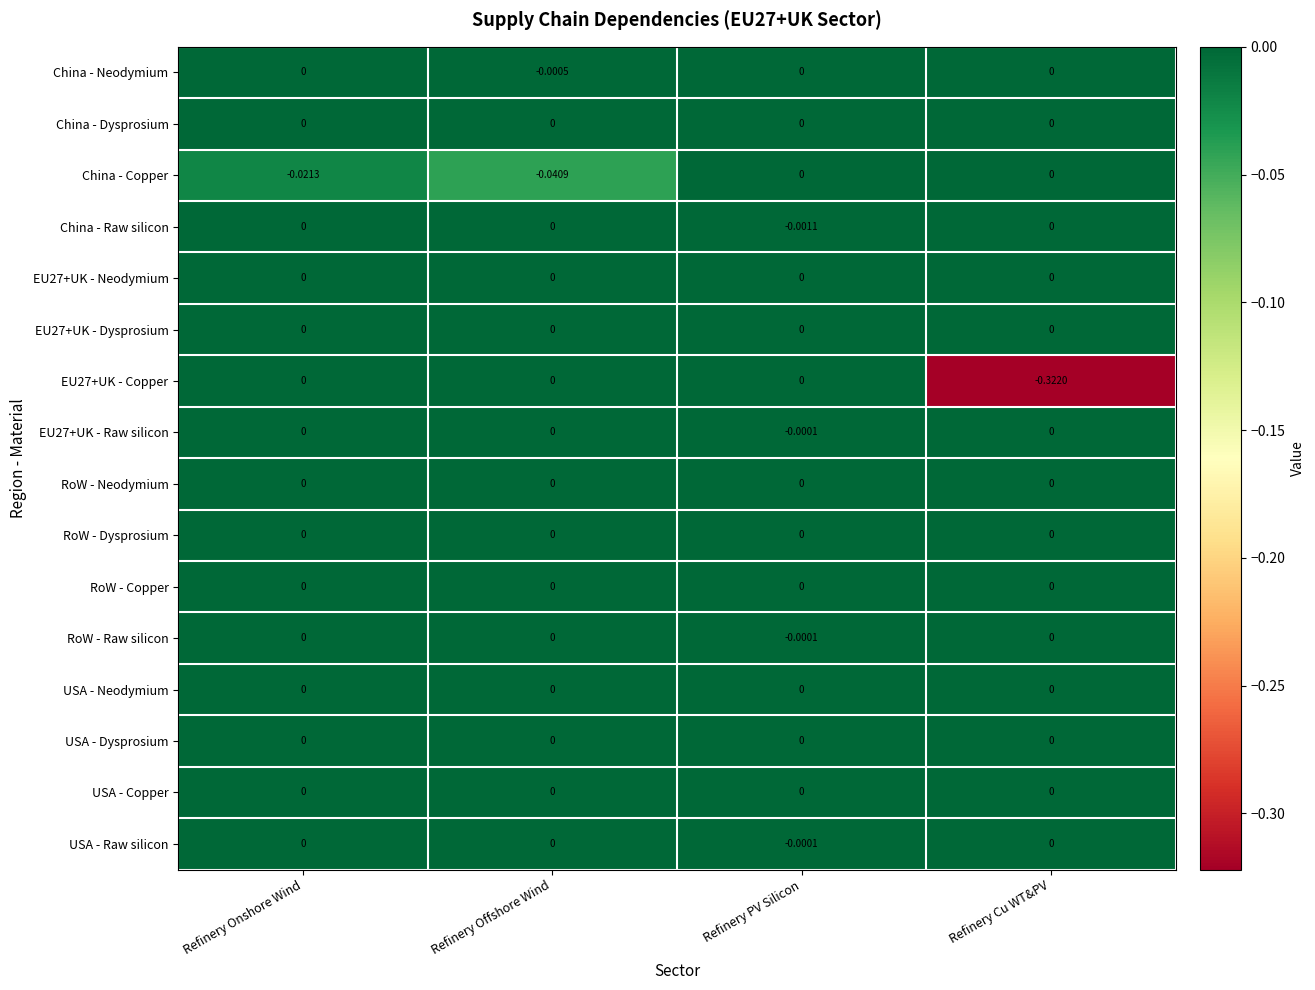

Which series has the largest range (max minus min)?

EU27+UK - Copper